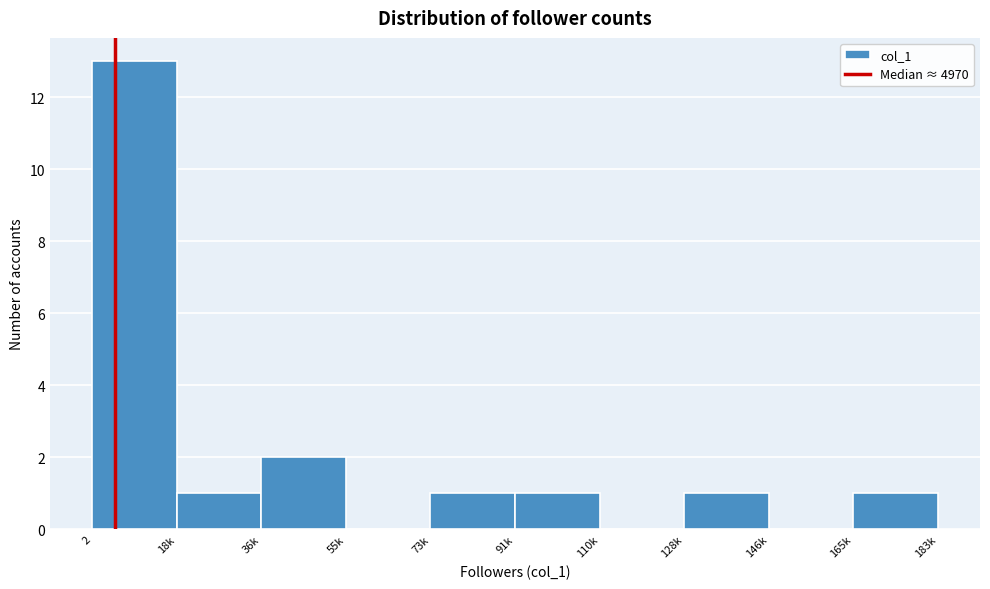

Reading left to right, list all the values displayed in this chart.

2=13	18k=1	36k=2	55k=0	73k=1	91k=1	110k=0	128k=1	146k=0	165k=1